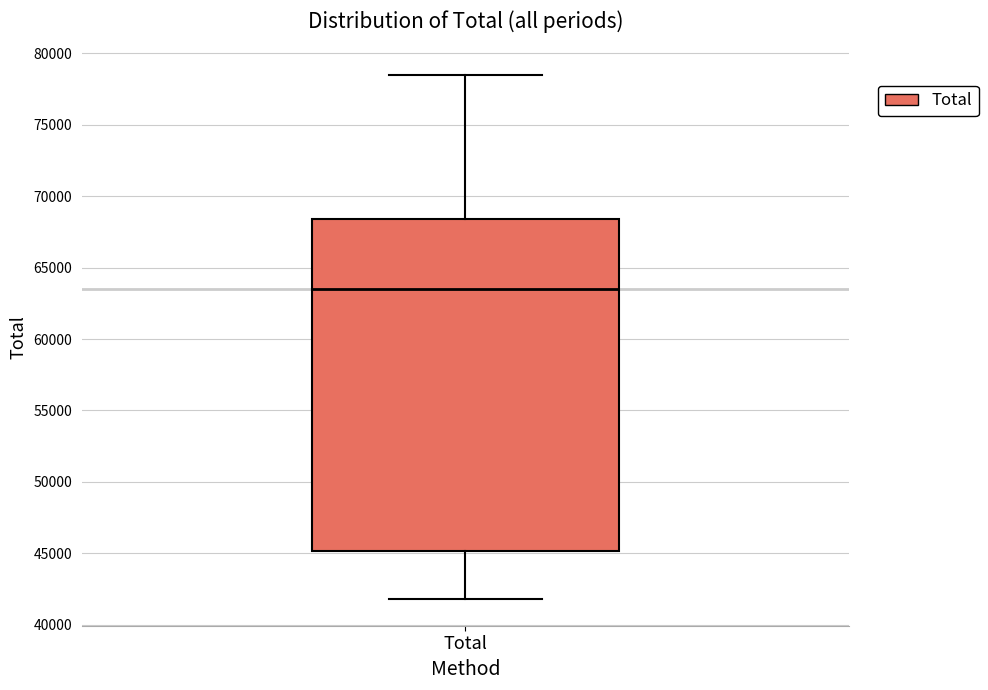

Read this box plot against the y-axis: the position of the median line, the range covered by the box, and the ends of both whiskers. The values are not printed on the chart, so give them approximately, as read against the axis.

median 63500, box 45000 to 68500, whiskers 42000 to 78500